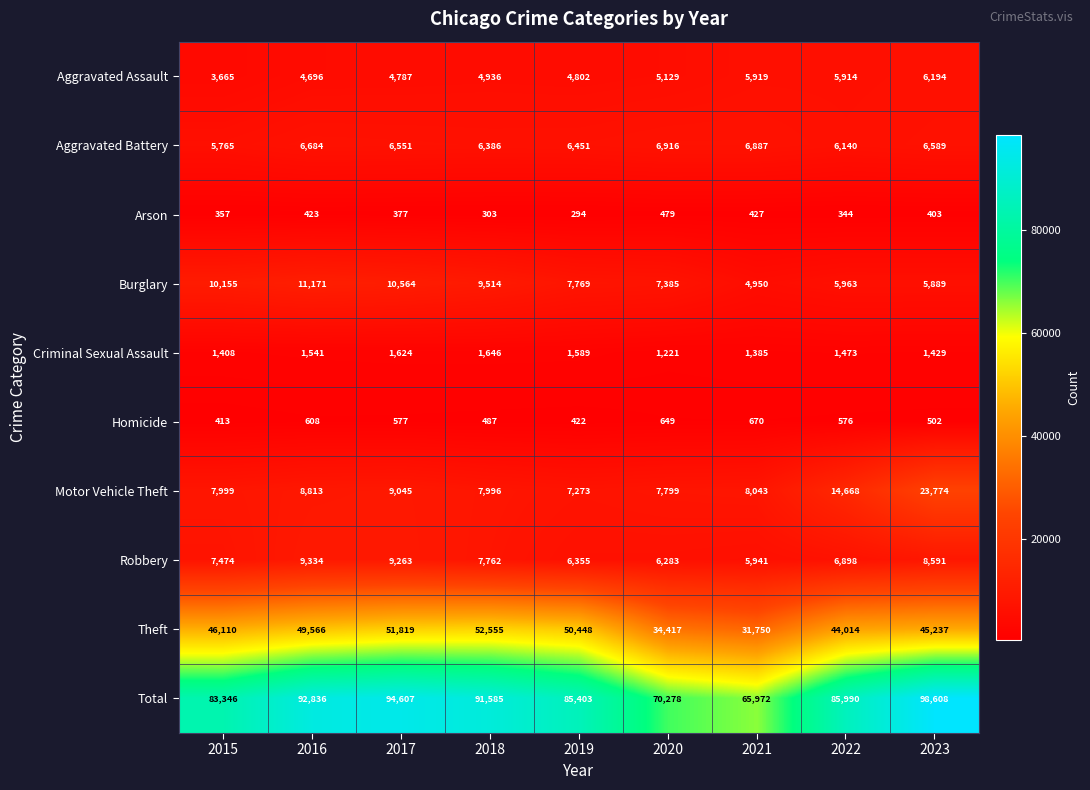

Where does the Homicide series first go above 576?

2016